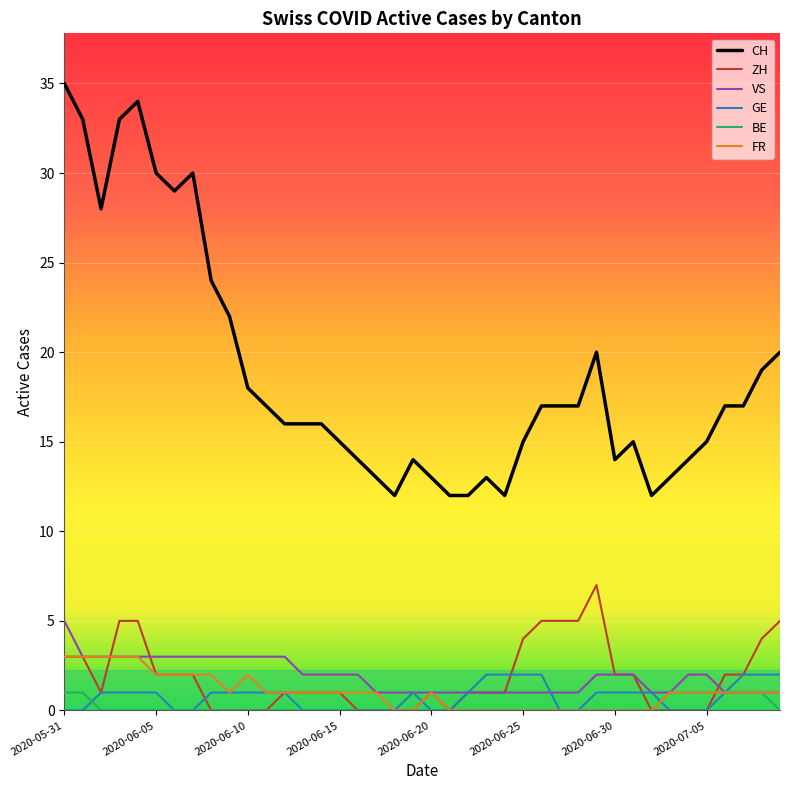

Count the ZH values in the range 0 to 3.

31